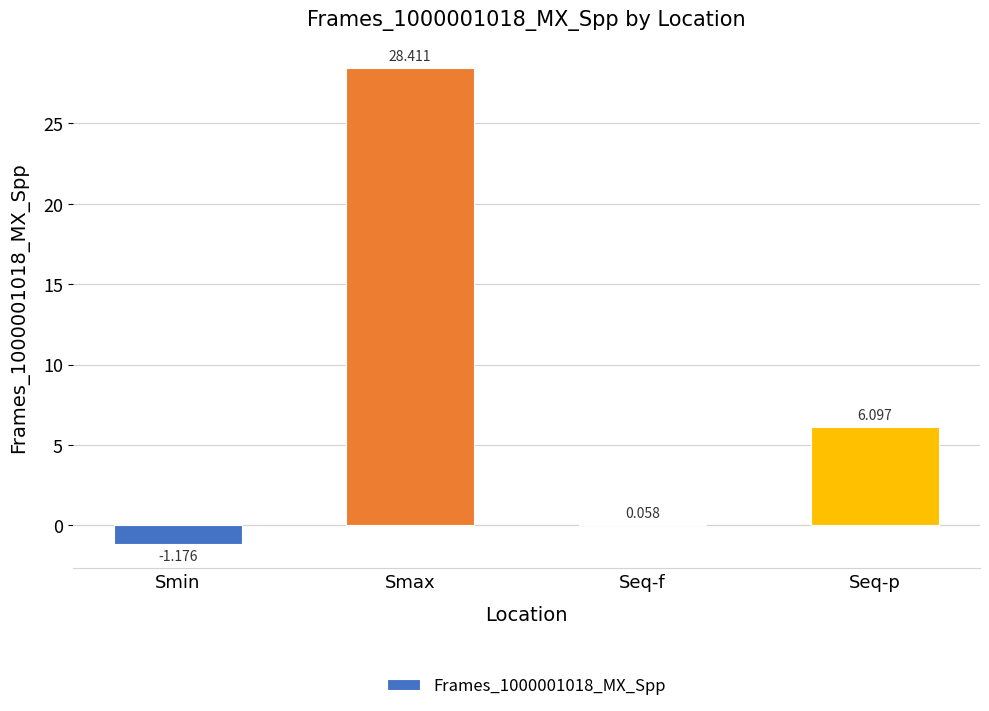

Which has a higher value, Smax or Seq-f?

Smax